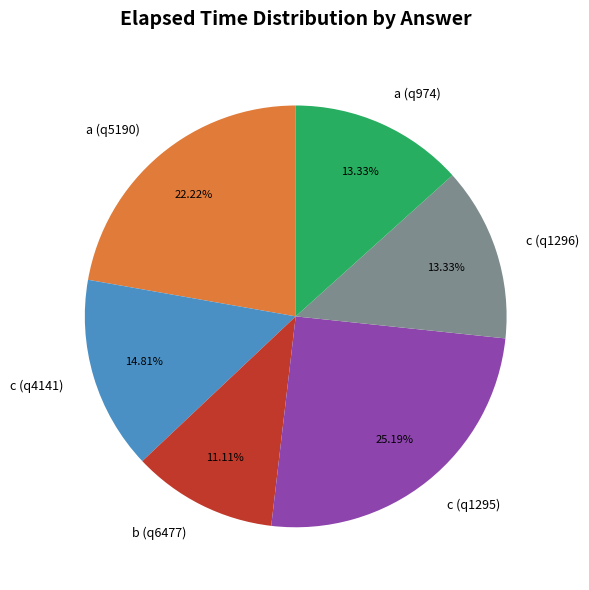

True or false: c (q1296) accounts for 7% of the total.

False